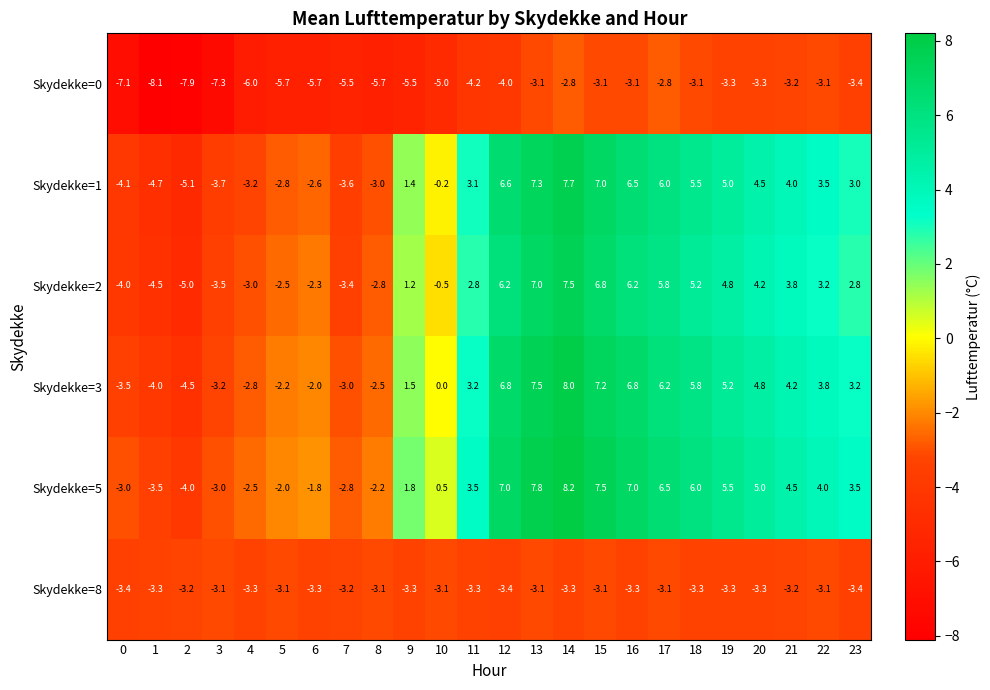

Which series changed the most between 10 and 21?

Skydekke=2